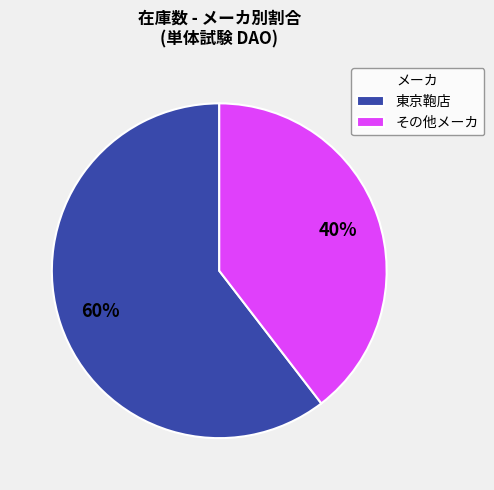

Approximately how many times larger is the value at 東京鞄店 compared to その他メーカ?

1.5